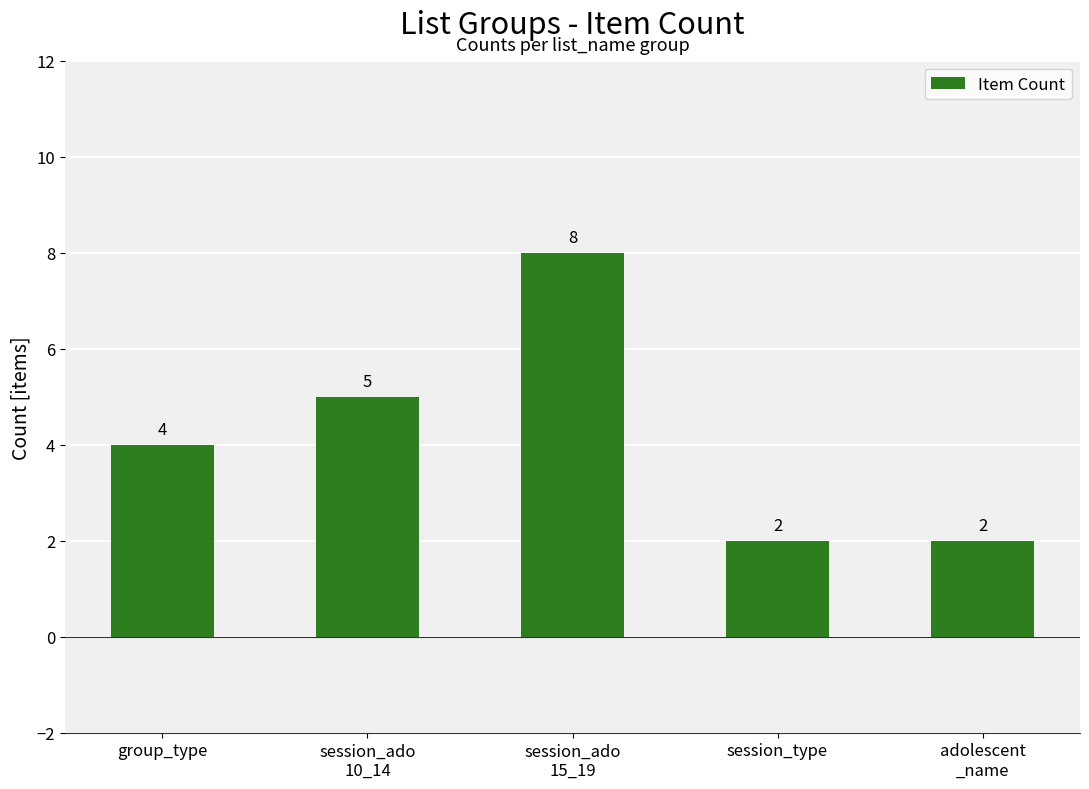

Which has a higher value, group_type or session_type?

group_type